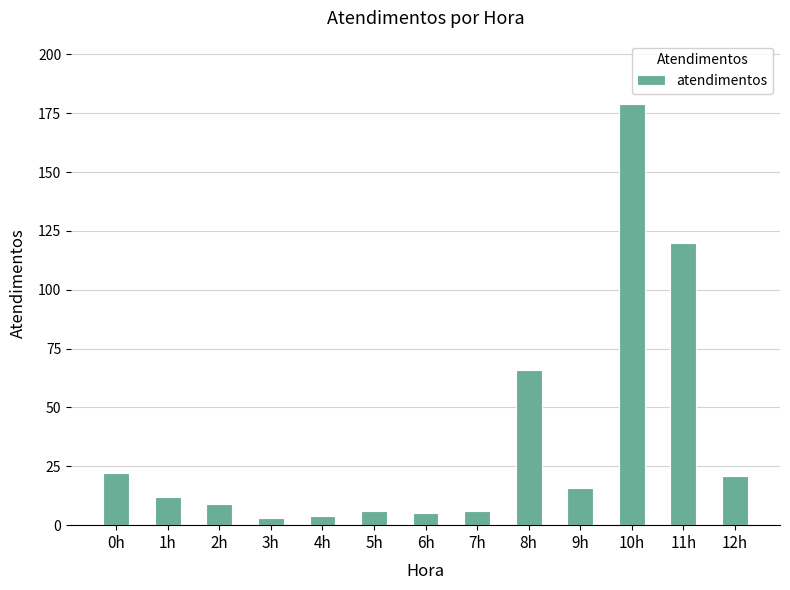

What is the maximum value shown in the chart?

179